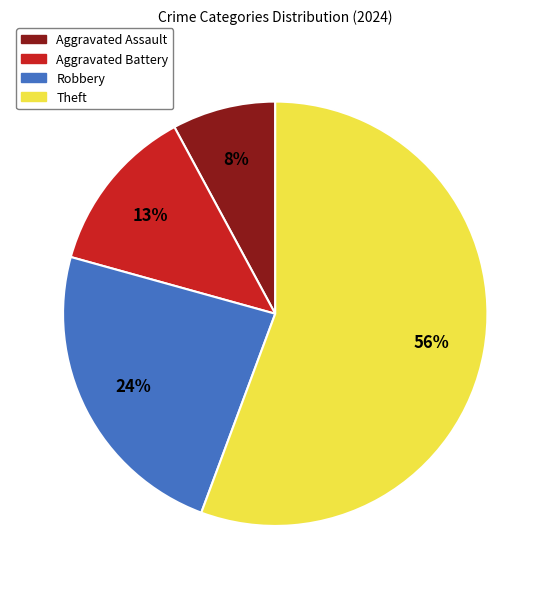

Which slice is the smallest?

Aggravated Assault